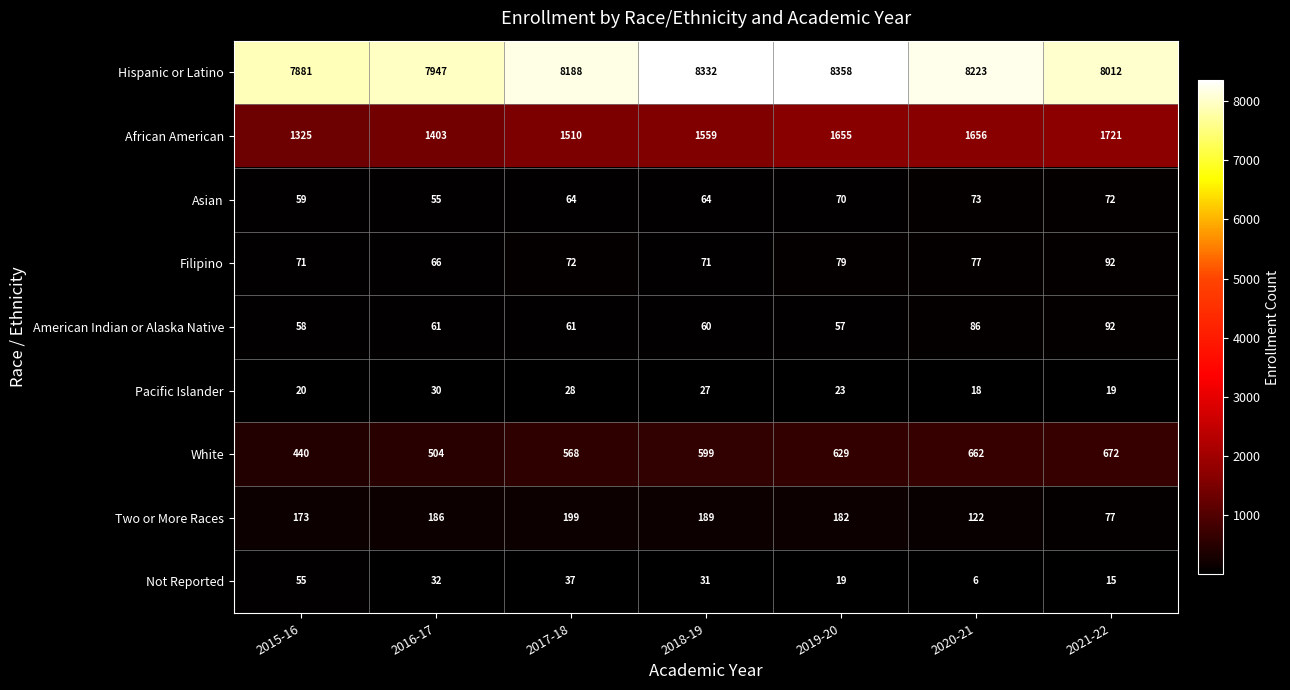

The value of Not Reported at 2018-19 is 9. True or false?

False